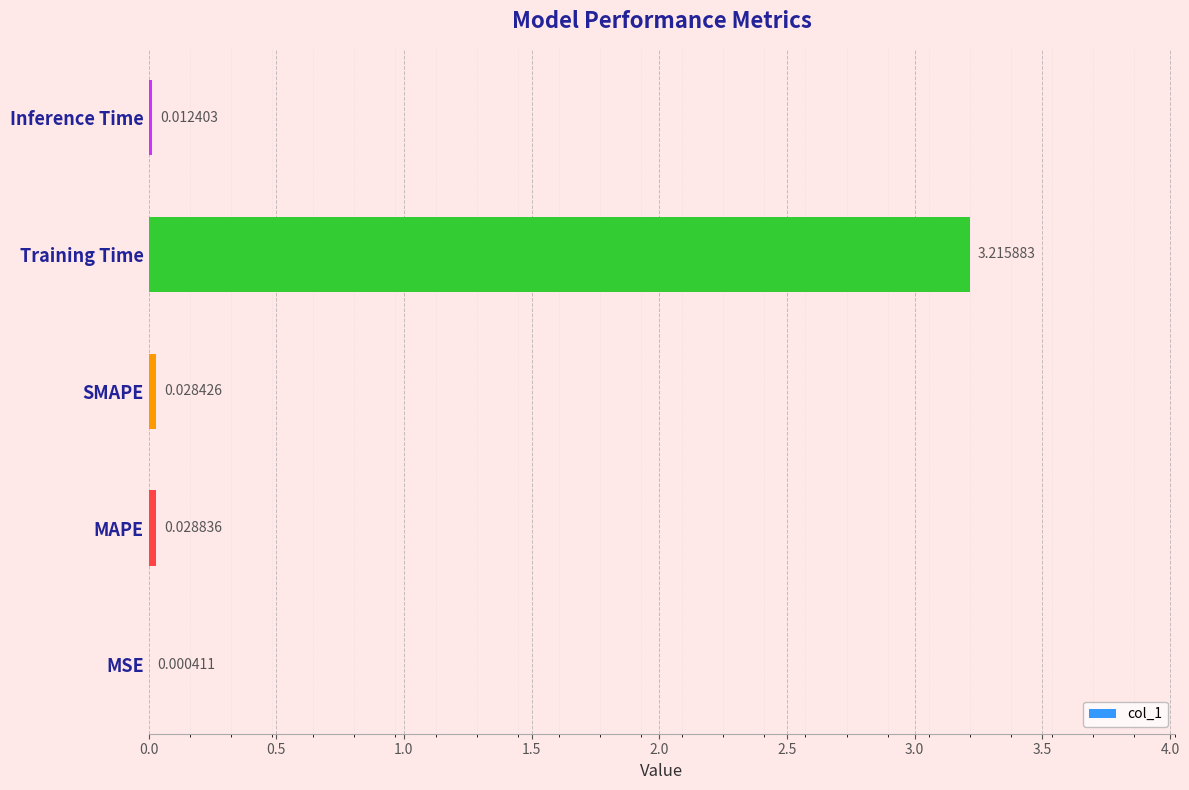

At which category does the chart reach its peak across all series?

Training Time